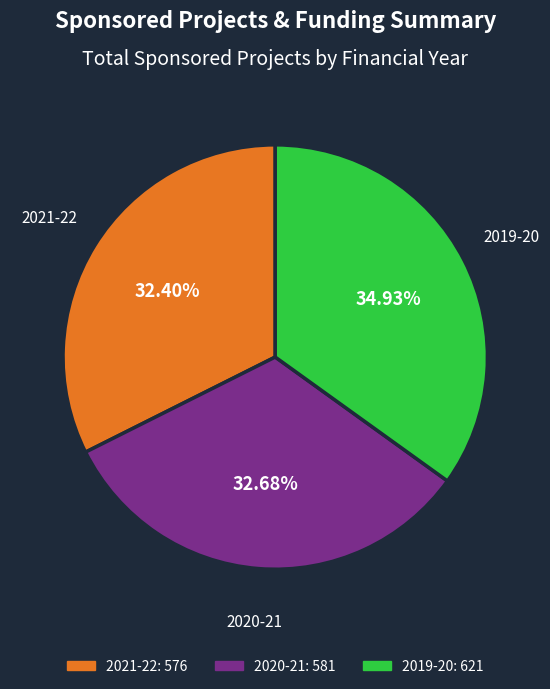

Is the sum of 2021-22 and 2020-21 greater than half?

Yes